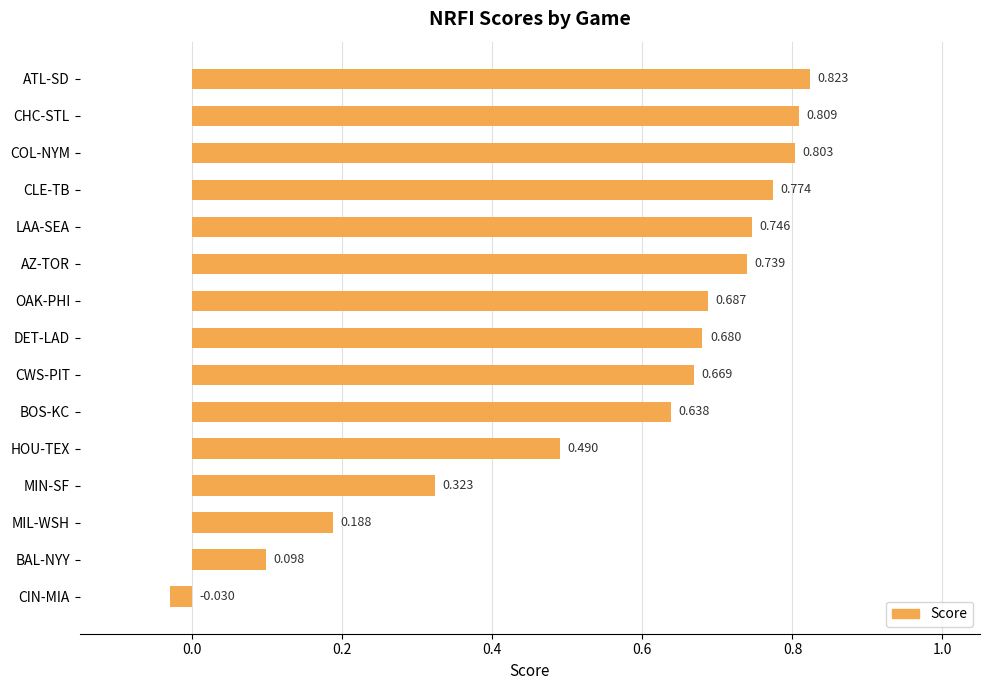

Which label corresponds to the largest value in the chart?

ATL-SD